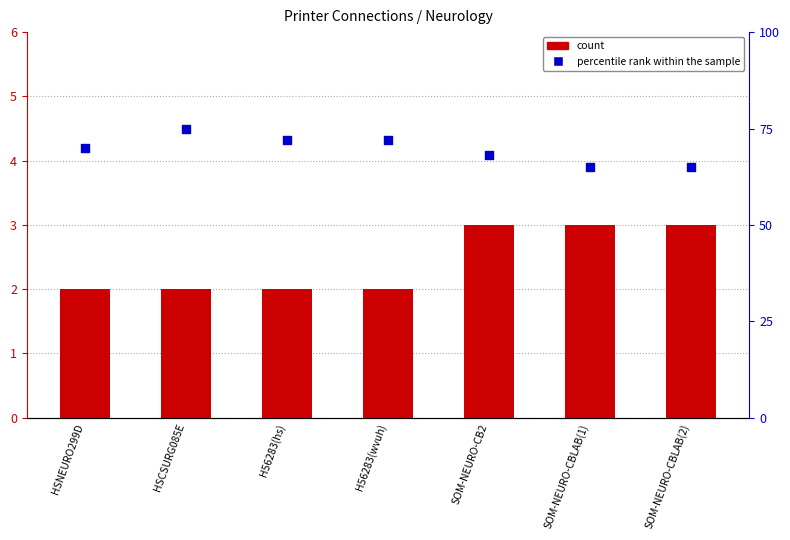

Which series has the largest total across all categories?

percentile rank within the sample